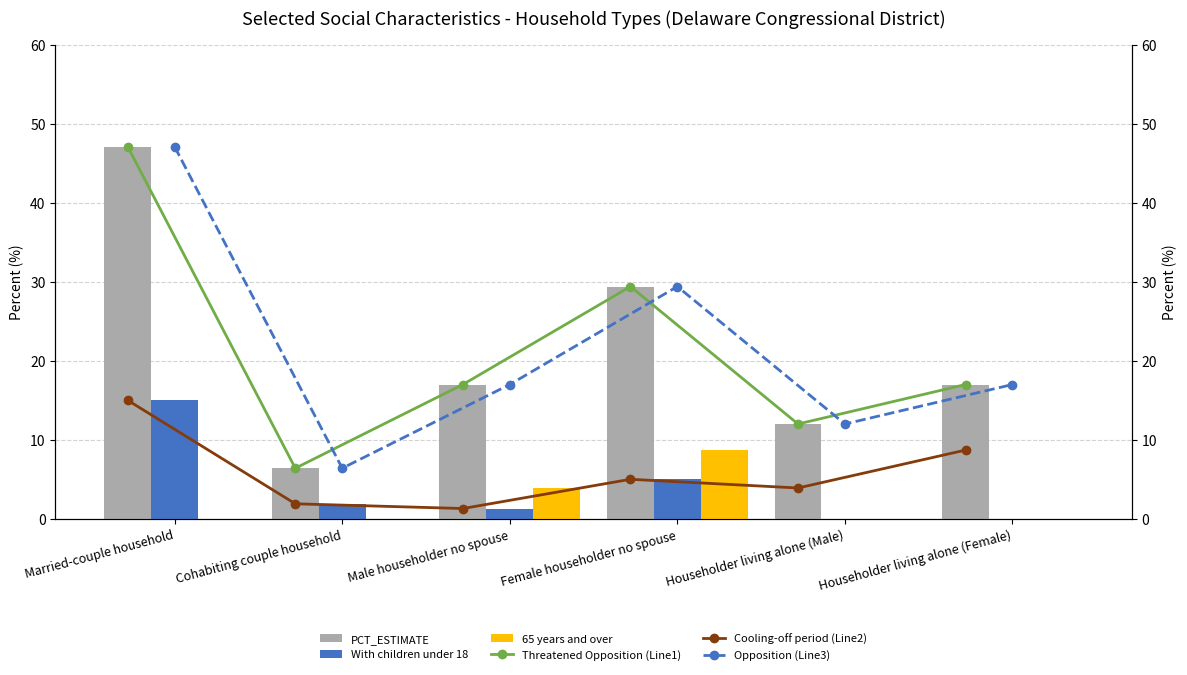

Which series has the largest total across all categories?

PCT_ESTIMATE